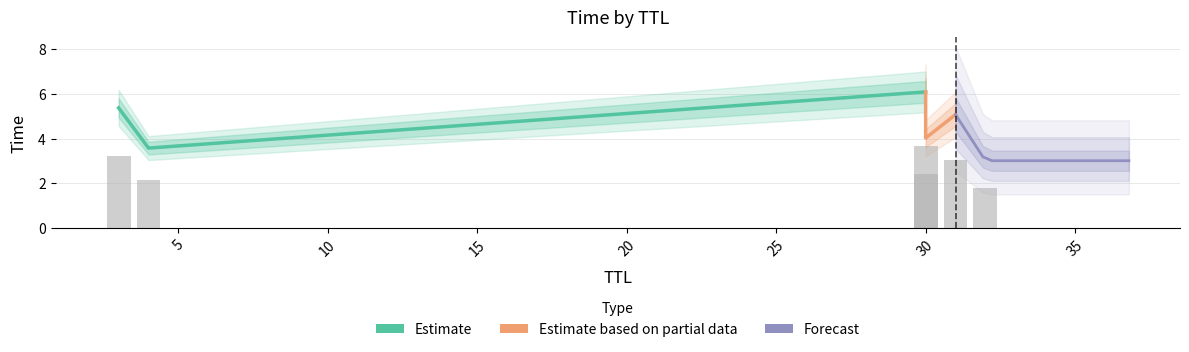

List the labels in order of value, largest first.

30, 3, 31, 30, 4, 32